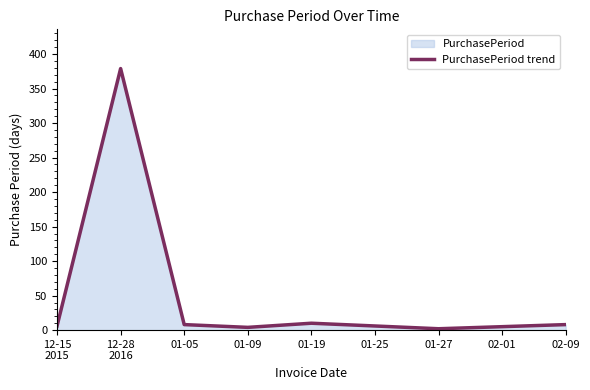

What is the difference between the maximum and minimum values?

377